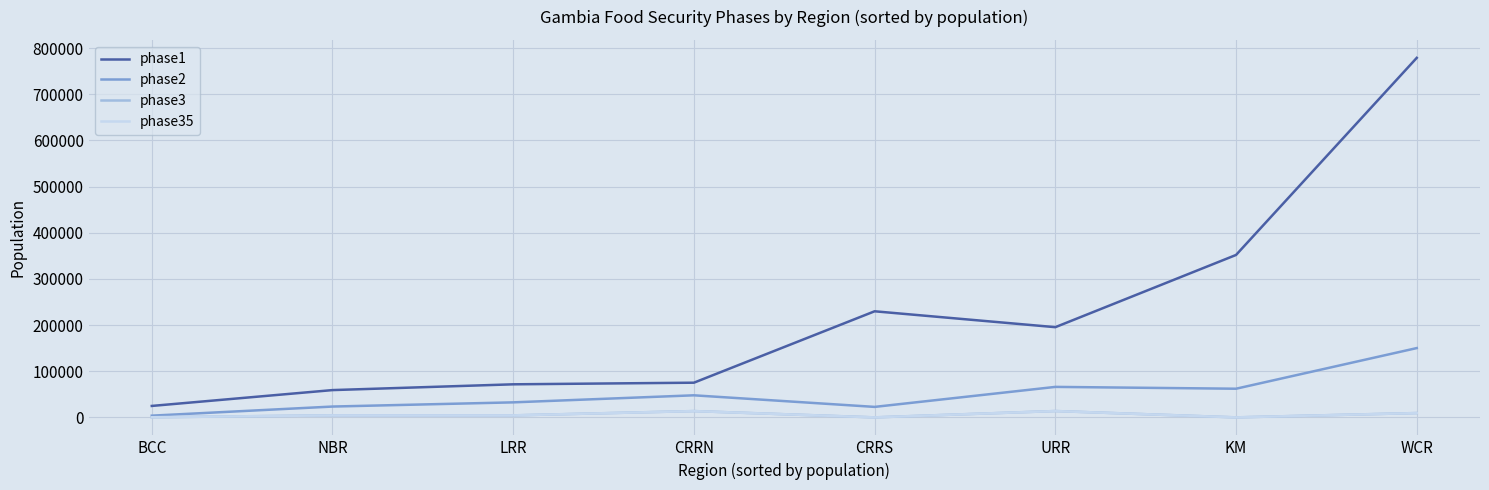

At which category does phase2 reach its first local valley?

CRRS